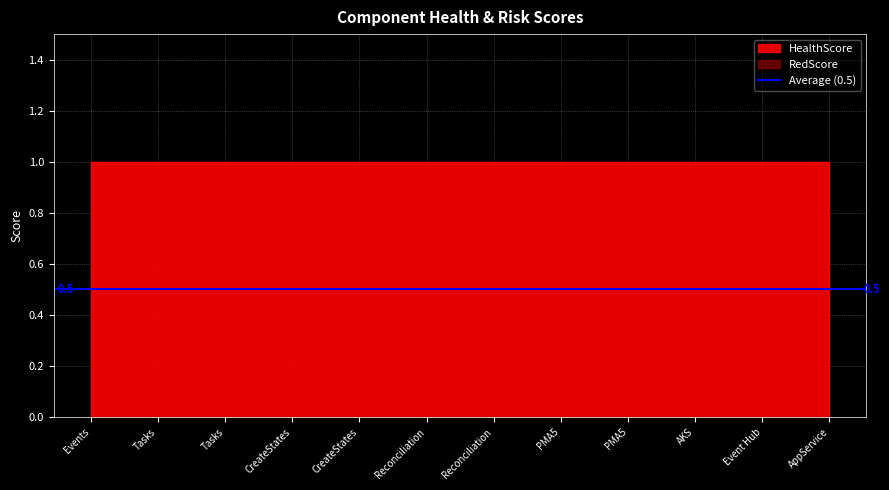

True or false: HealthScore has more than 0 points higher than both neighbors.

False